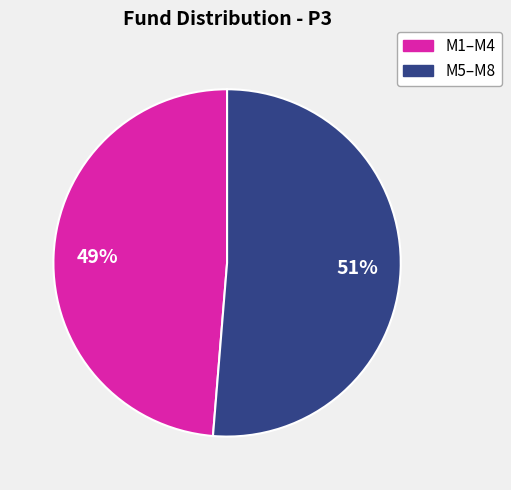

To the nearest percent, what is the average slice percentage?

50%